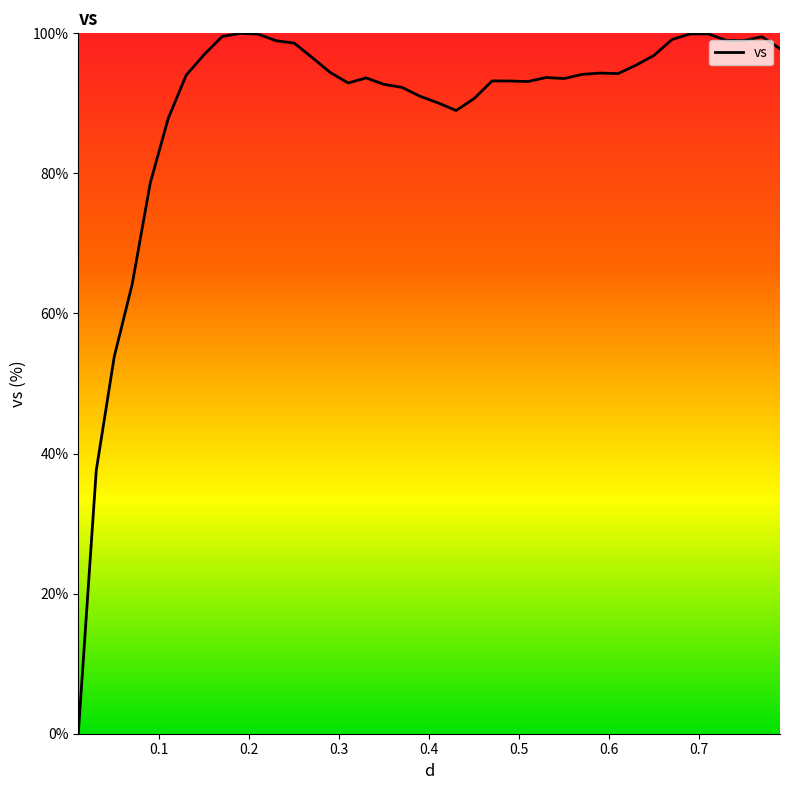

Count the number of data series in this chart.

1